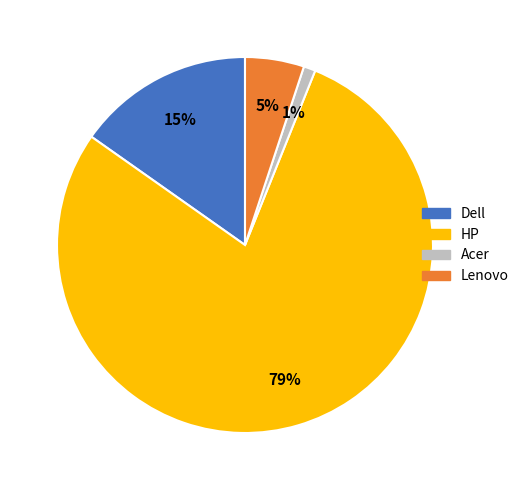

To the nearest percent, what is the difference between the largest and smallest slice percentages?

78%